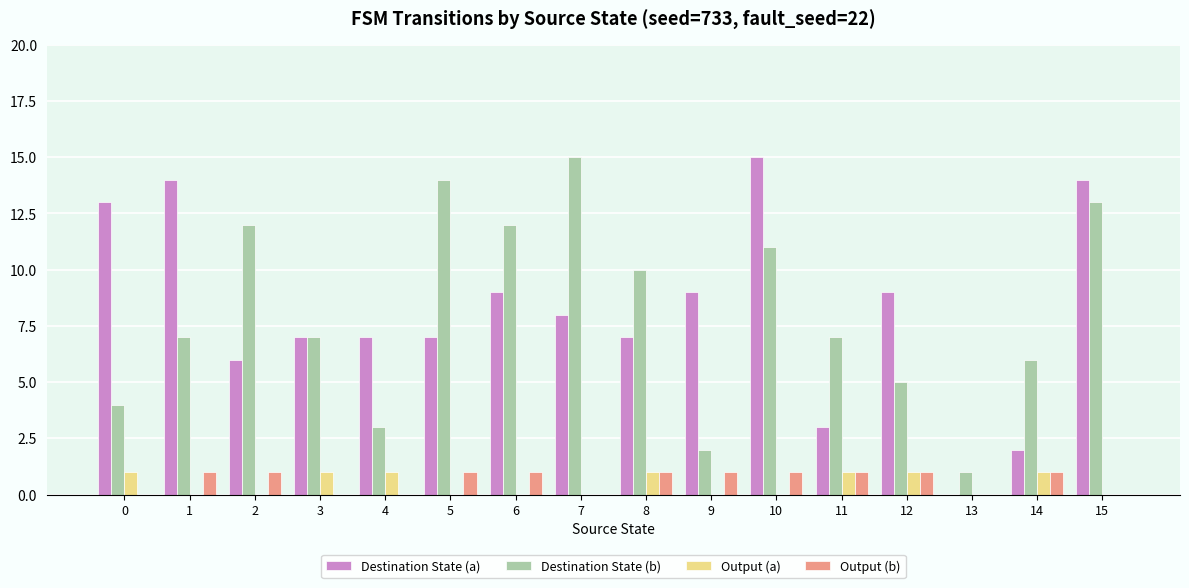

Are the bars grouped side by side (vs. stacked)?

Yes